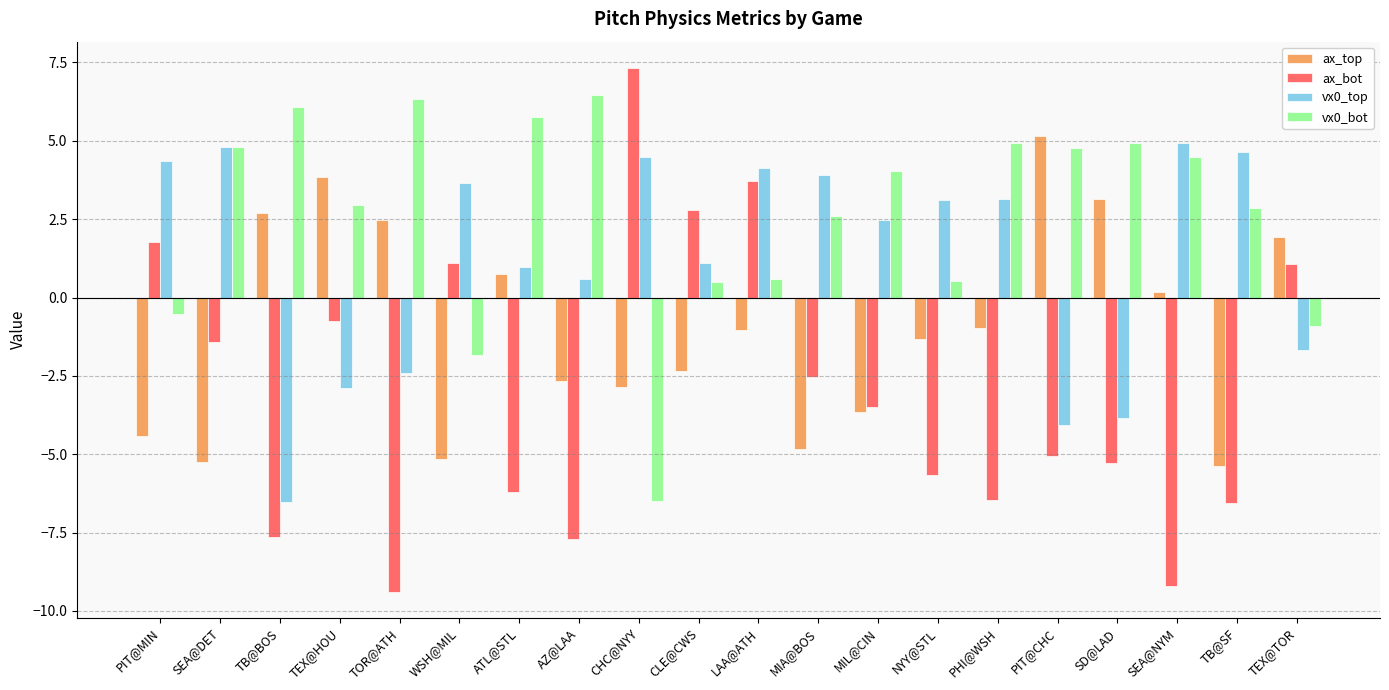

The vx0_bot series shows -11.3 at CHC@NYY. True or false?

False